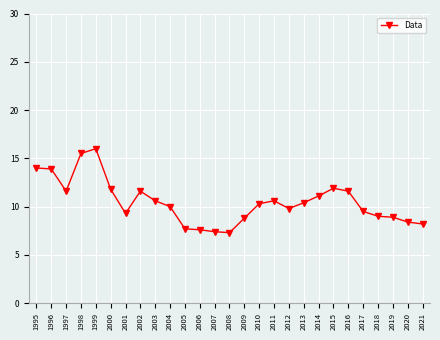

What is the ratio of the value at 1997 to the value at 2000?

1.0